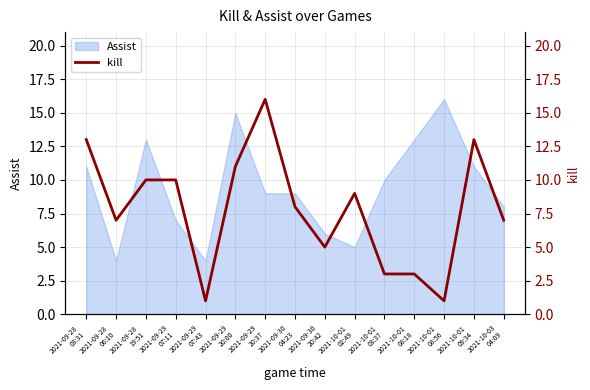

What is the label of the 1st point from the right?

2021-10-03
04:09